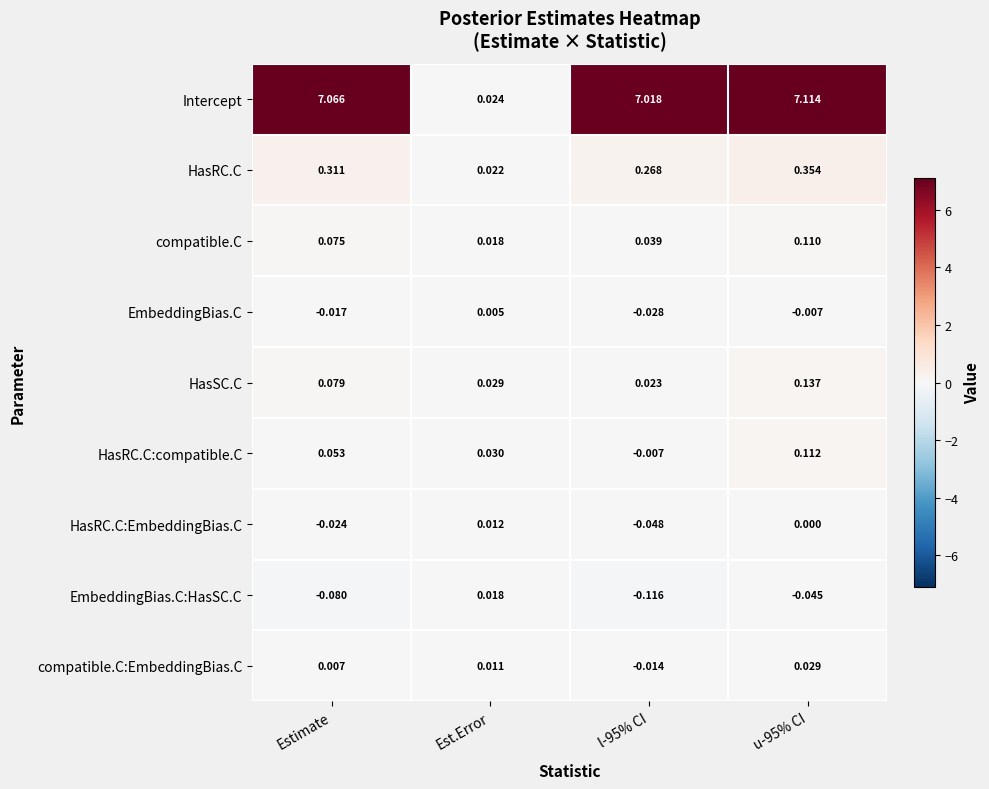

Which series has the largest total across all categories?

Intercept